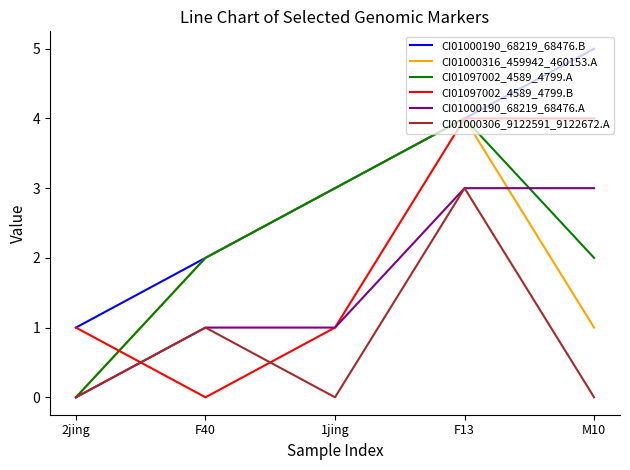

Is it true that CI01000190_68219_68476.B equals 3 at F40?

False